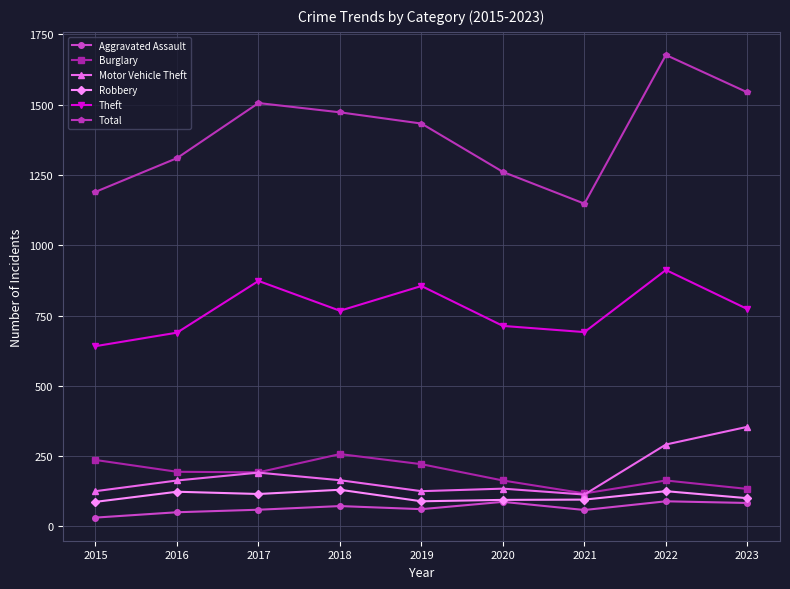

What is the total value across all series at 2023?

2987